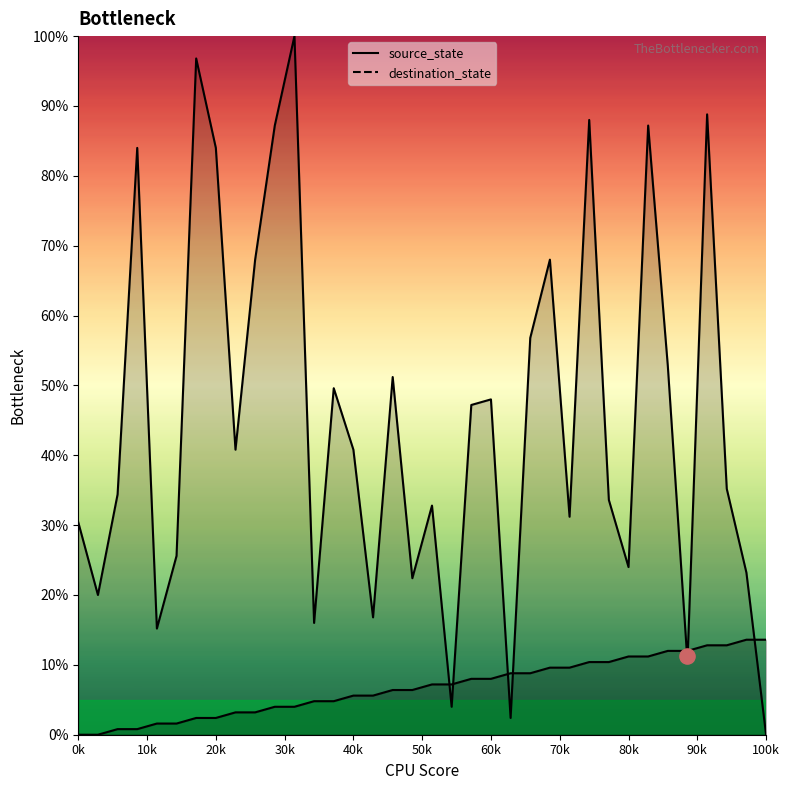

At how many categories does at least one series exceed 71?

8